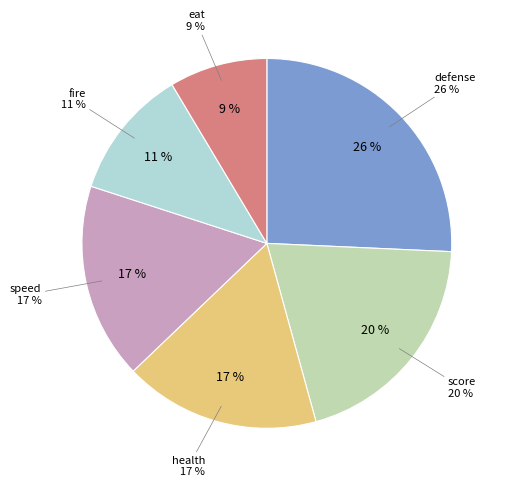

The defense slice represents 15% of the pie. True or false?

False